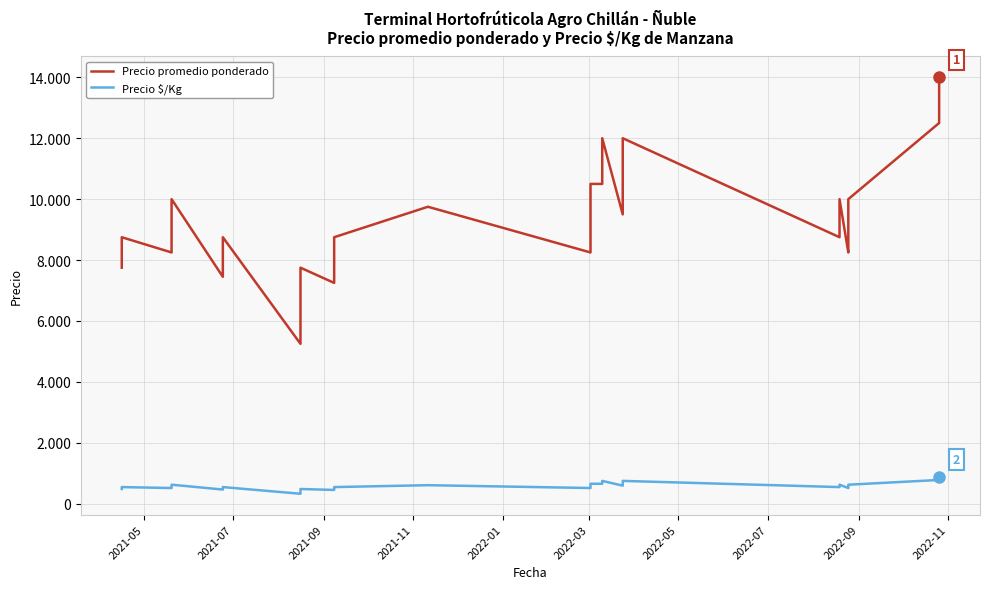

What is the highest value of the Precio $/Kg series?

875